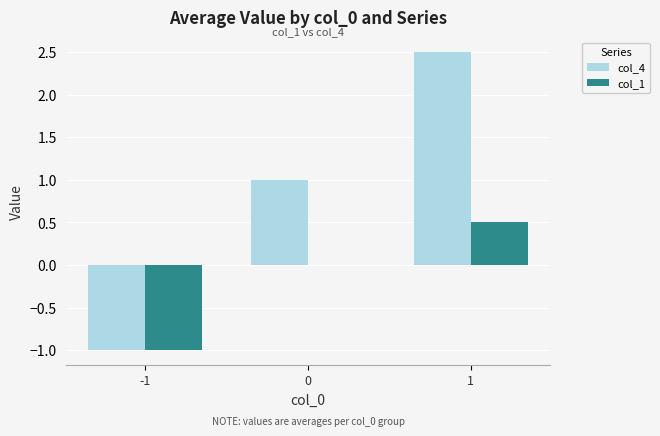

How many series are shown in this chart?

2